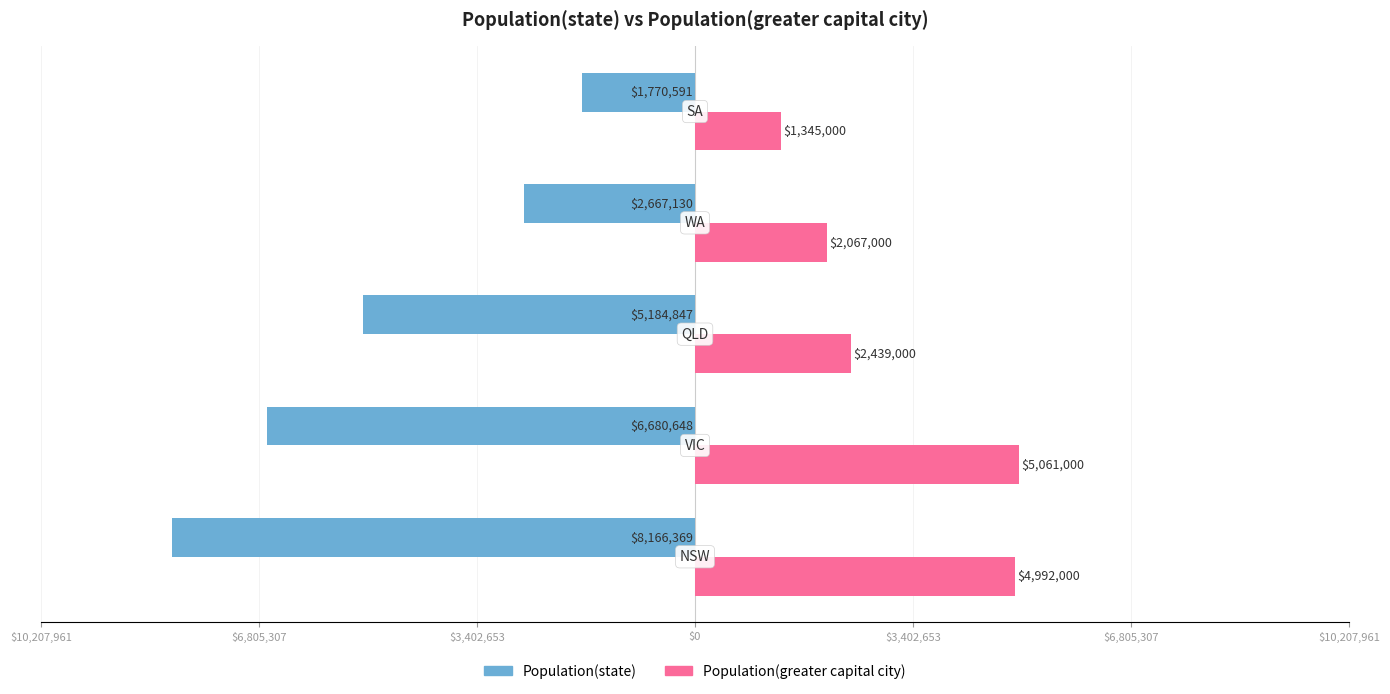

What are all the series names shown in the legend?

Population(state), Population(greater capital city)